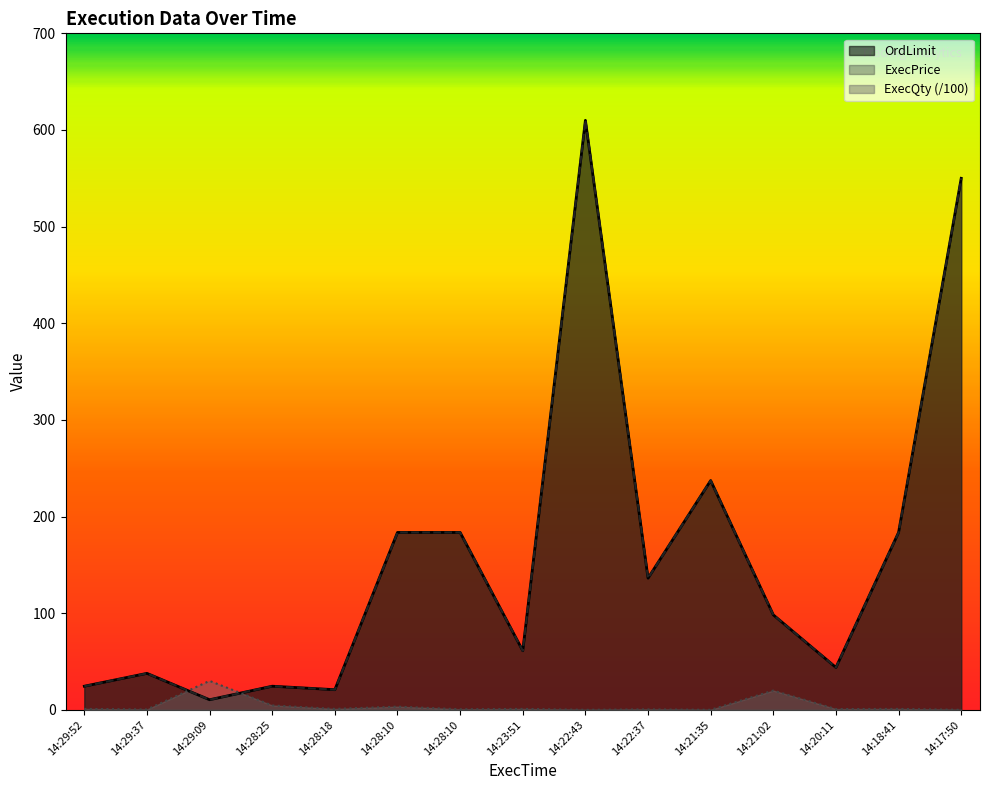

What is the total value across all series at 14:28:25?

53.6